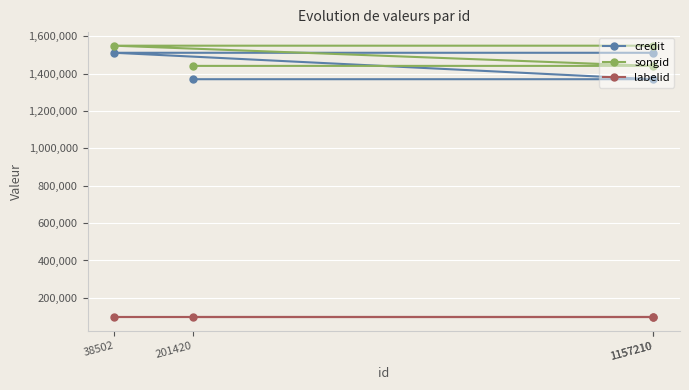

What is the average value of the songid series?

1496230